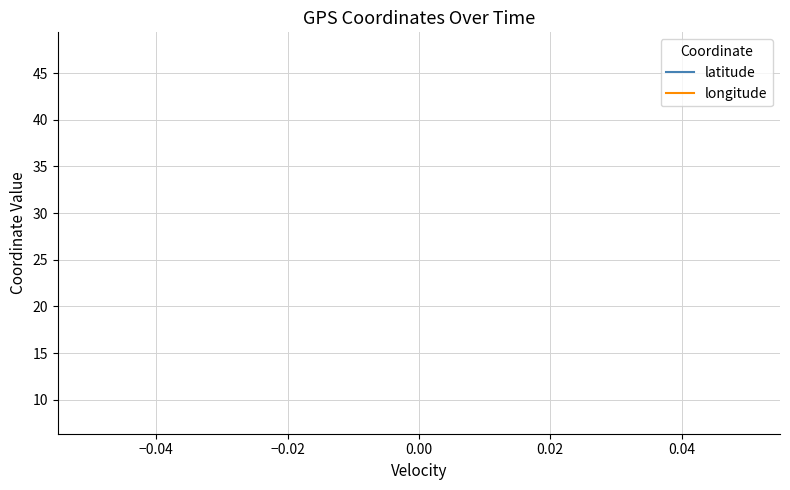

True or false: latitude and longitude cross at least once.

False